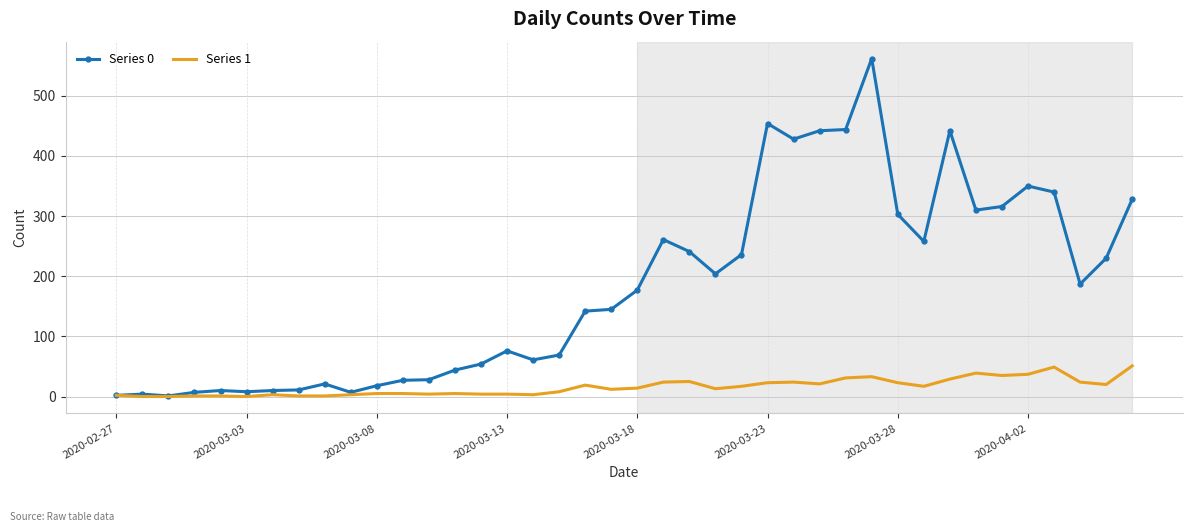

Which series has the widest spread of values?

Series 0